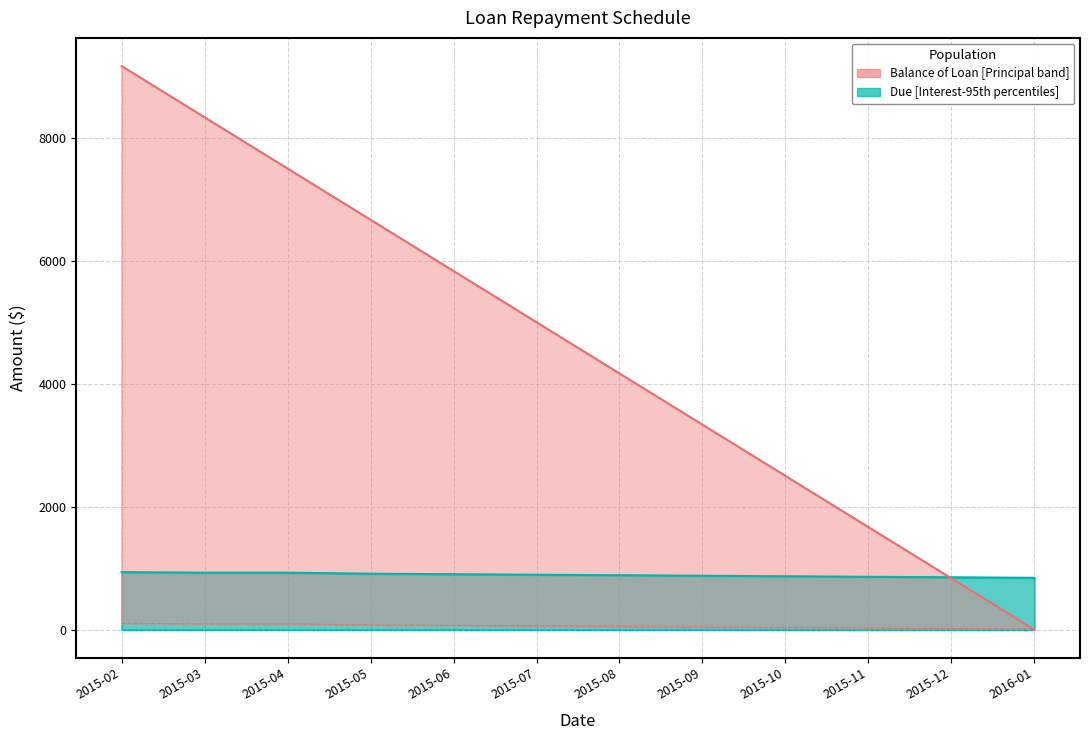

Between 2015-03 and 2015-11, which is larger?

2015-03